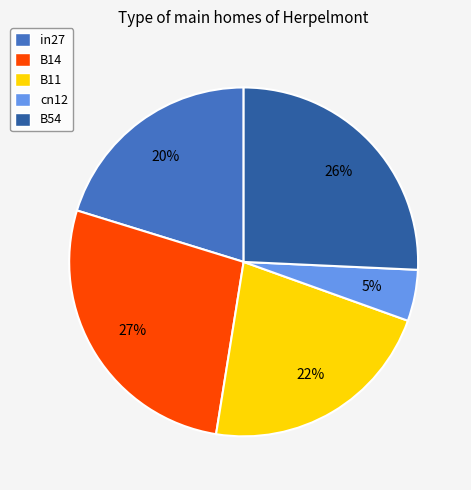

Is the sum of B14 and B54 greater than half?

Yes